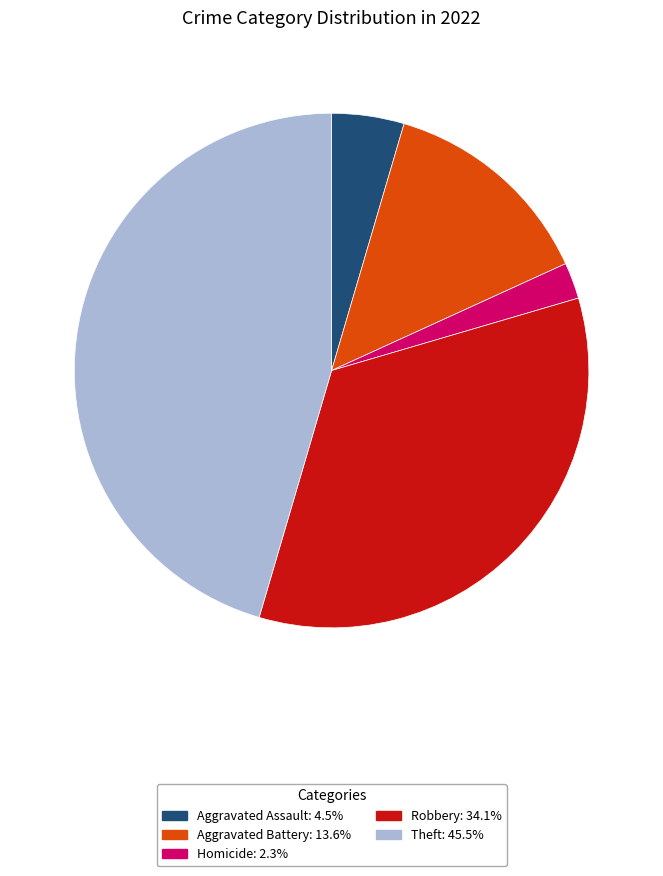

How many segments does this pie chart have?

5